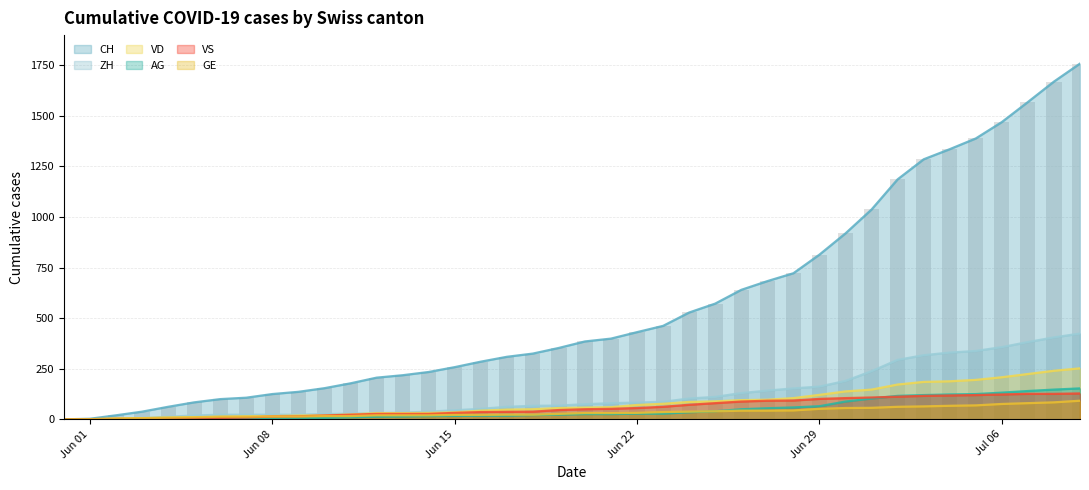

The value of AG at 38 is 79. True or false?

False